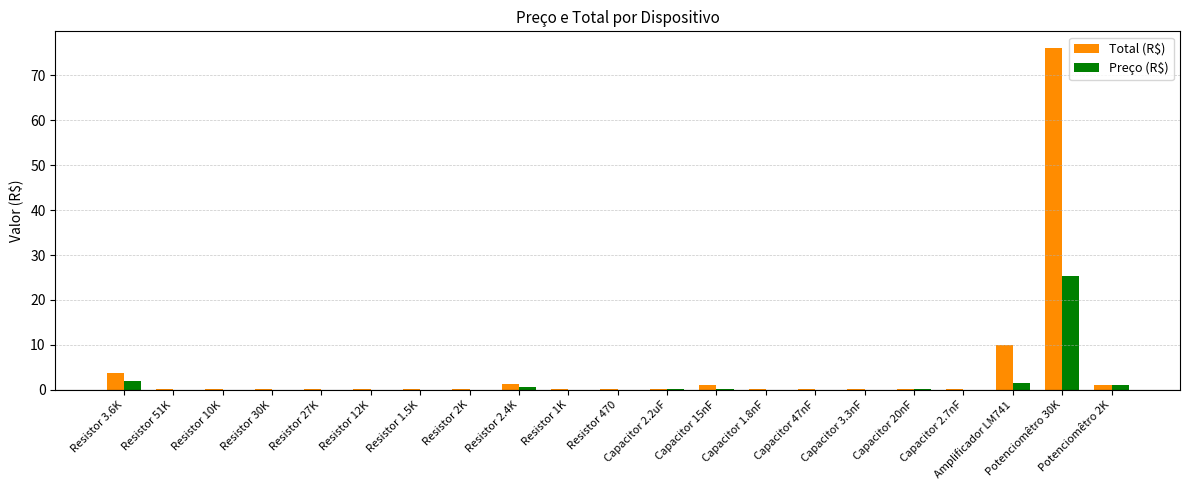

At which category is the sum across all series the highest?

Potenciomêtro 30K